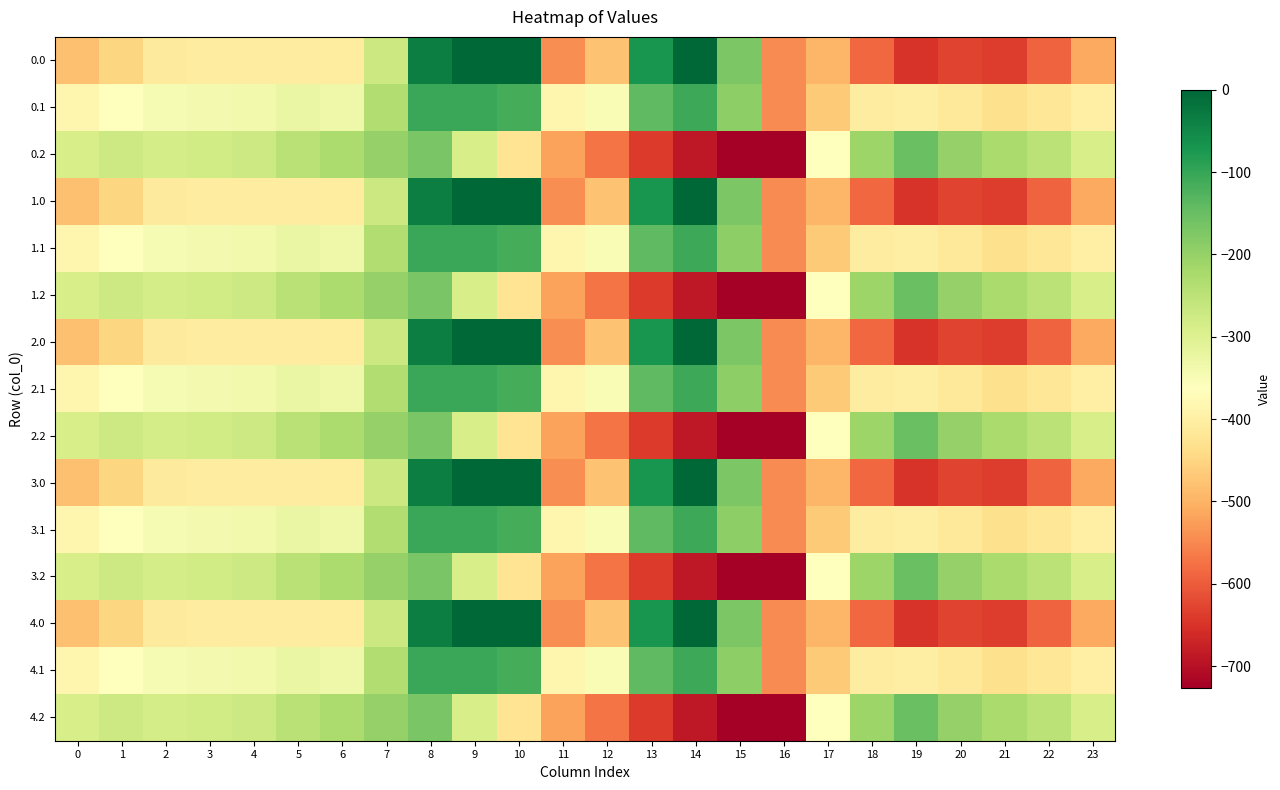

Reading left to right, transcribe all the data shown in this chart.

0.0: 0=-482.0	1=-449.5	2=-410.3	3=-404.4	4=-404.9	5=-403.8	6=-408.0	7=-270.7	8=-35.0	9=0.0	10=0.0	11=-544.3	12=-477.2	13=-70.2	14=-0.3	15=-172.8	16=-545.4	17=-494.8	18=-586.7	19=-649.2	20=-629.9	21=-638.4	22=-592.3	23=-511.3
0.1: 0=-384.6	1=-361.1	2=-347.9	3=-342.7	4=-339.6	5=-325.7	6=-332.2	7=-234.9	8=-102.3	9=-104.8	10=-114.0	11=-384.7	12=-350.8	13=-141.2	14=-105.5	15=-190.4	16=-547.3	17=-466.6	18=-405.4	19=-400.2	20=-414.5	21=-432.4	22=-419.9	23=-399.4
0.2: 0=-287.1	1=-272.7	2=-285.5	3=-281.0	4=-274.4	5=-245.0	6=-228.8	7=-199.0	8=-169.5	9=-288.5	10=-423.5	11=-520.6	12=-571.2	13=-640.4	14=-687.4	15=-725.8	16=-726.6	17=-362.4	18=-210.0	19=-151.0	20=-199.2	21=-226.4	22=-247.4	23=-287.5
1.0: 0=-482.0	1=-449.5	2=-410.3	3=-404.4	4=-404.9	5=-403.8	6=-408.0	7=-270.7	8=-35.0	9=0.0	10=0.0	11=-544.3	12=-477.2	13=-70.2	14=-0.3	15=-172.8	16=-545.4	17=-494.8	18=-586.7	19=-649.2	20=-629.9	21=-638.4	22=-592.3	23=-511.3
1.1: 0=-384.6	1=-361.1	2=-347.9	3=-342.7	4=-339.6	5=-325.7	6=-332.2	7=-234.9	8=-102.3	9=-104.8	10=-114.0	11=-384.7	12=-350.8	13=-141.2	14=-105.5	15=-190.4	16=-547.3	17=-466.6	18=-405.4	19=-400.2	20=-414.5	21=-432.4	22=-419.9	23=-399.4
1.2: 0=-287.1	1=-272.7	2=-285.5	3=-281.0	4=-274.4	5=-245.0	6=-228.8	7=-199.0	8=-169.5	9=-288.5	10=-423.5	11=-520.6	12=-571.2	13=-640.4	14=-687.4	15=-725.8	16=-726.6	17=-362.4	18=-210.0	19=-151.0	20=-199.2	21=-226.4	22=-247.4	23=-287.5
2.0: 0=-482.0	1=-449.5	2=-410.3	3=-404.4	4=-404.9	5=-403.8	6=-408.0	7=-270.7	8=-35.0	9=0.0	10=0.0	11=-544.3	12=-477.2	13=-70.2	14=-0.3	15=-172.8	16=-545.4	17=-494.8	18=-586.7	19=-649.2	20=-629.9	21=-638.4	22=-592.3	23=-511.3
2.1: 0=-384.6	1=-361.1	2=-347.9	3=-342.7	4=-339.6	5=-325.7	6=-332.2	7=-234.9	8=-102.3	9=-104.8	10=-114.0	11=-384.7	12=-350.8	13=-141.2	14=-105.5	15=-190.4	16=-547.3	17=-466.6	18=-405.4	19=-400.2	20=-414.5	21=-432.4	22=-419.9	23=-399.4
2.2: 0=-287.1	1=-272.7	2=-285.5	3=-281.0	4=-274.4	5=-245.0	6=-228.8	7=-199.0	8=-169.5	9=-288.5	10=-423.5	11=-520.6	12=-571.2	13=-640.4	14=-687.4	15=-725.8	16=-726.6	17=-362.4	18=-210.0	19=-151.0	20=-199.2	21=-226.4	22=-247.4	23=-287.5
3.0: 0=-482.0	1=-449.5	2=-410.3	3=-404.4	4=-404.9	5=-403.8	6=-408.0	7=-270.7	8=-35.0	9=0.0	10=0.0	11=-544.3	12=-477.2	13=-70.2	14=-0.3	15=-172.8	16=-545.4	17=-494.8	18=-586.7	19=-649.2	20=-629.9	21=-638.4	22=-592.3	23=-511.3
3.1: 0=-384.6	1=-361.1	2=-347.9	3=-342.7	4=-339.6	5=-325.7	6=-332.2	7=-234.9	8=-102.3	9=-104.8	10=-114.0	11=-384.7	12=-350.8	13=-141.2	14=-105.5	15=-190.4	16=-547.3	17=-466.6	18=-405.4	19=-400.2	20=-414.5	21=-432.4	22=-419.9	23=-399.4
3.2: 0=-287.1	1=-272.7	2=-285.5	3=-281.0	4=-274.4	5=-245.0	6=-228.8	7=-199.0	8=-169.5	9=-288.5	10=-423.5	11=-520.6	12=-571.2	13=-640.4	14=-687.4	15=-725.8	16=-726.6	17=-362.4	18=-210.0	19=-151.0	20=-199.2	21=-226.4	22=-247.4	23=-287.5
4.0: 0=-482.0	1=-449.5	2=-410.3	3=-404.4	4=-404.9	5=-403.8	6=-408.0	7=-270.7	8=-35.0	9=0.0	10=0.0	11=-544.3	12=-477.2	13=-70.2	14=-0.3	15=-172.8	16=-545.4	17=-494.8	18=-586.7	19=-649.2	20=-629.9	21=-638.4	22=-592.3	23=-511.3
4.1: 0=-384.6	1=-361.1	2=-347.9	3=-342.7	4=-339.6	5=-325.7	6=-332.2	7=-234.9	8=-102.3	9=-104.8	10=-114.0	11=-384.7	12=-350.8	13=-141.2	14=-105.5	15=-190.4	16=-547.3	17=-466.6	18=-405.4	19=-400.2	20=-414.5	21=-432.4	22=-419.9	23=-399.4
4.2: 0=-287.1	1=-272.7	2=-285.5	3=-281.0	4=-274.4	5=-245.0	6=-228.8	7=-199.0	8=-169.5	9=-288.5	10=-423.5	11=-520.6	12=-571.2	13=-640.4	14=-687.4	15=-725.8	16=-726.6	17=-362.4	18=-210.0	19=-151.0	20=-199.2	21=-226.4	22=-247.4	23=-287.5